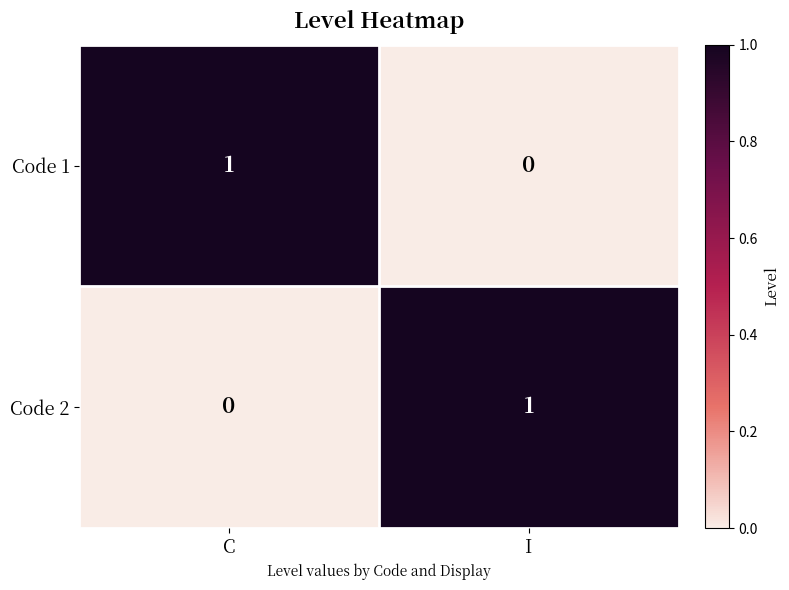

Reading right to left, list all the values displayed in this chart.

Code 1: I=0	C=1
Code 2: I=1	C=0